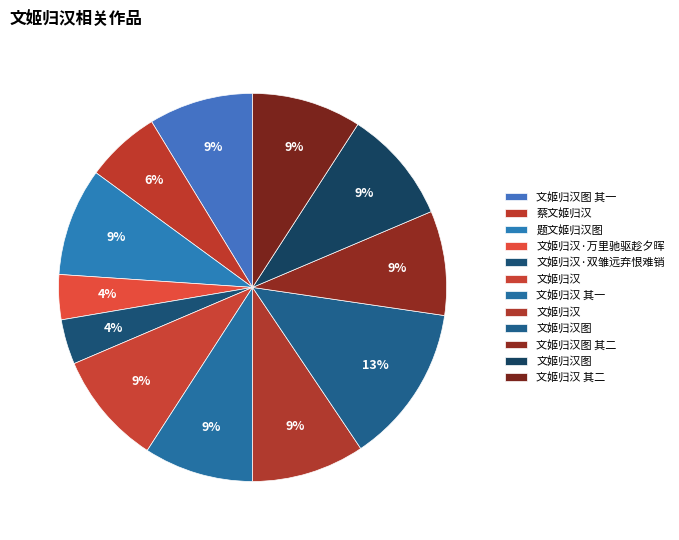

How many slices are in this pie chart?

12